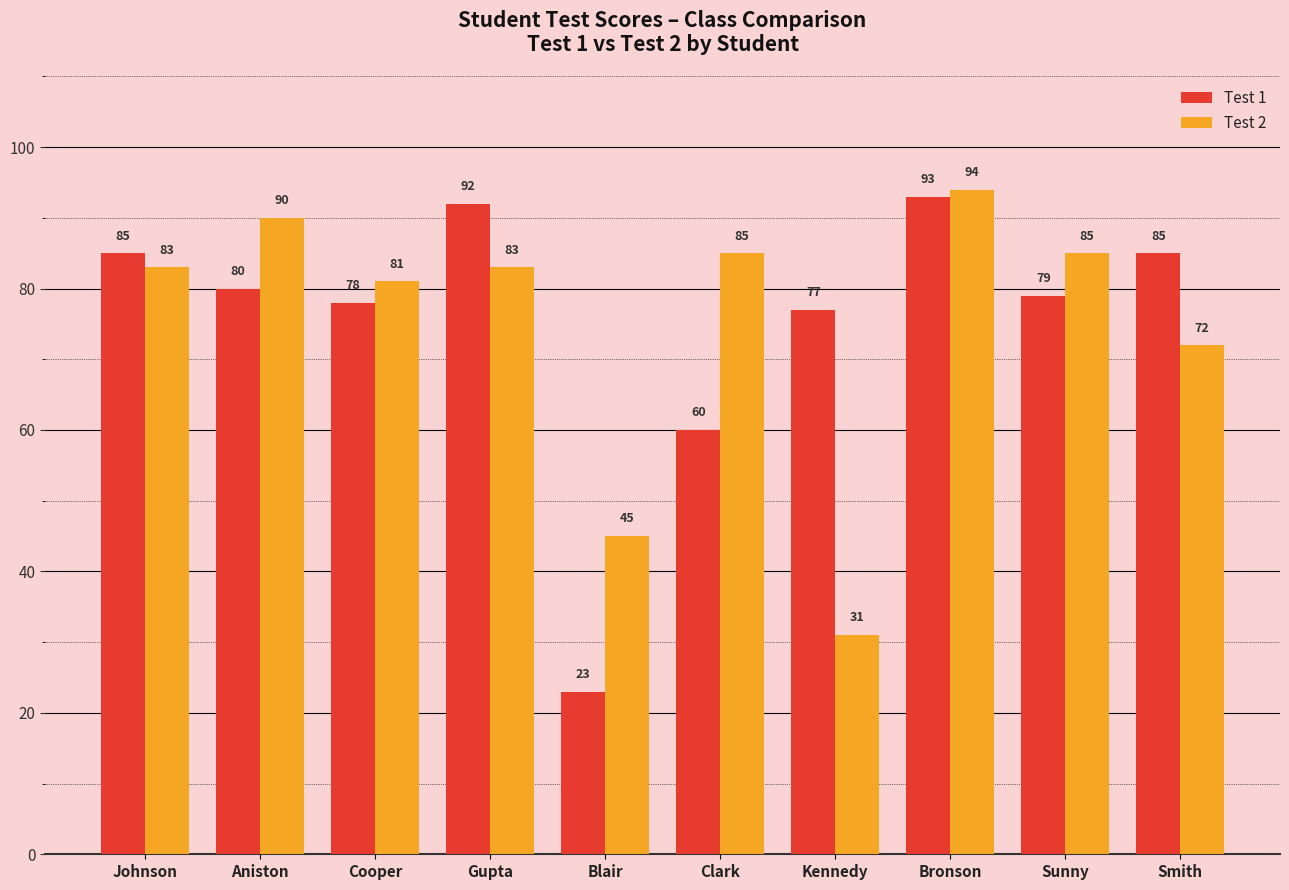

What is the difference between the maximum and minimum values in the Test 1 series?

70